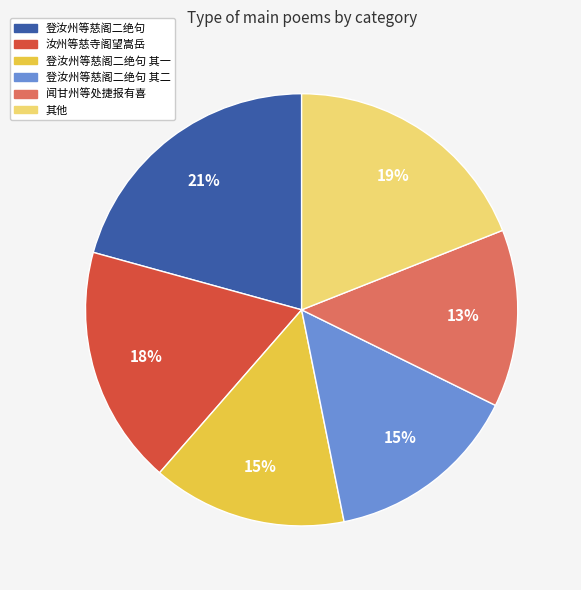

To the nearest percent, what is the average slice percentage?

17%